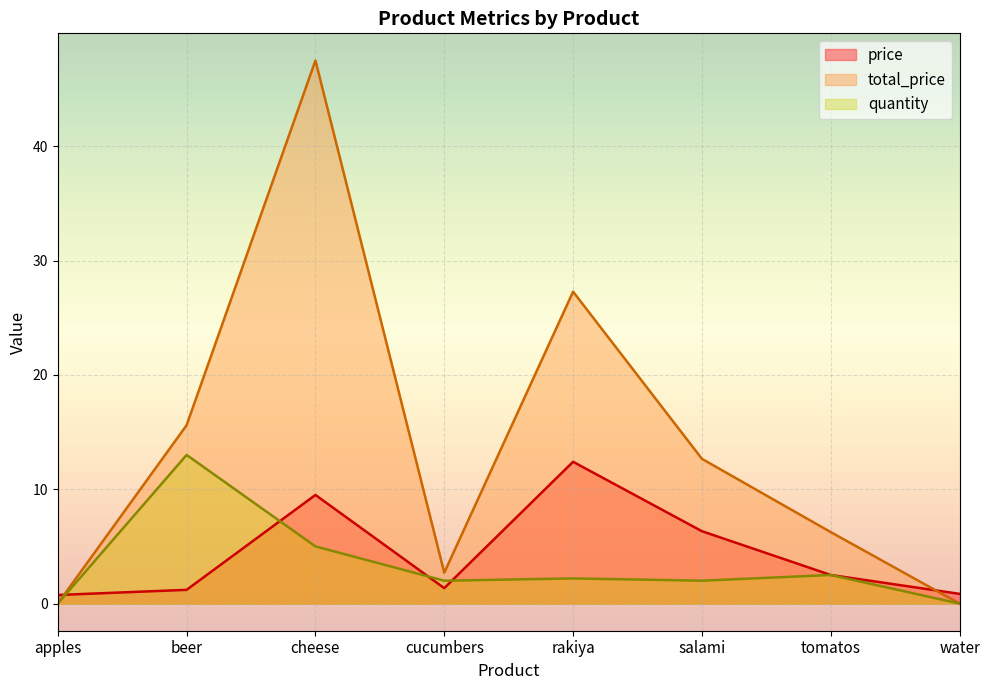

Between which two adjacent categories do price and quantity first intersect?

apples and beer